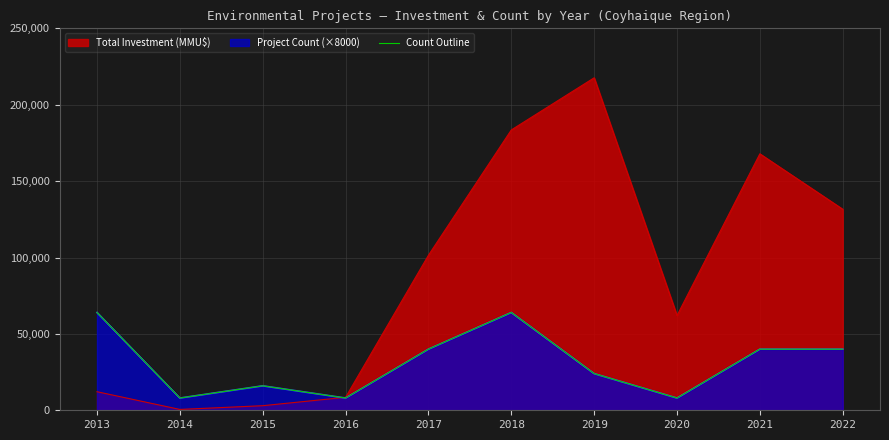

How many interior local valleys (lower than both neighbors) does the data have?

3